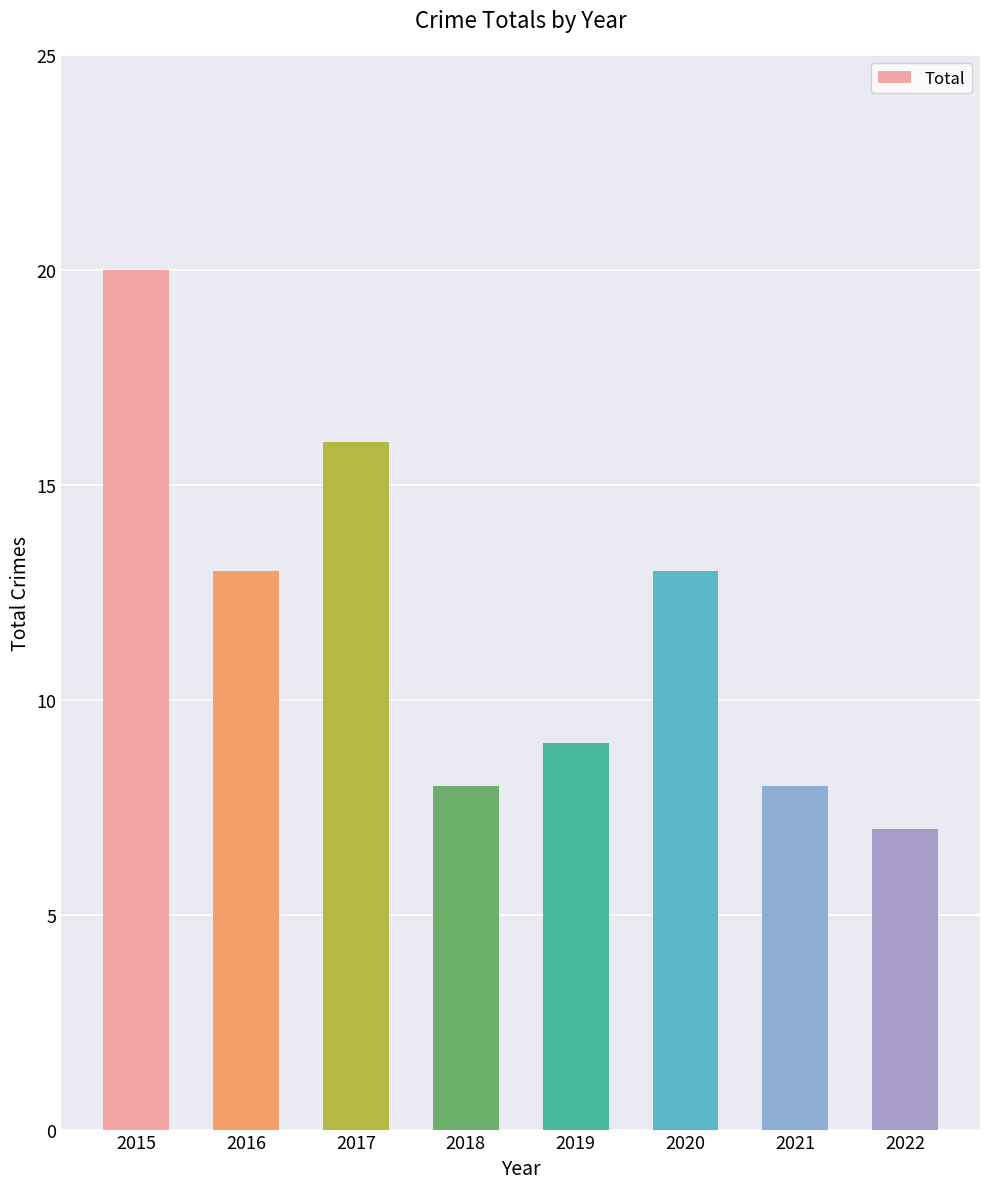

The chart shows a value of 6 at 2019. True or false?

False